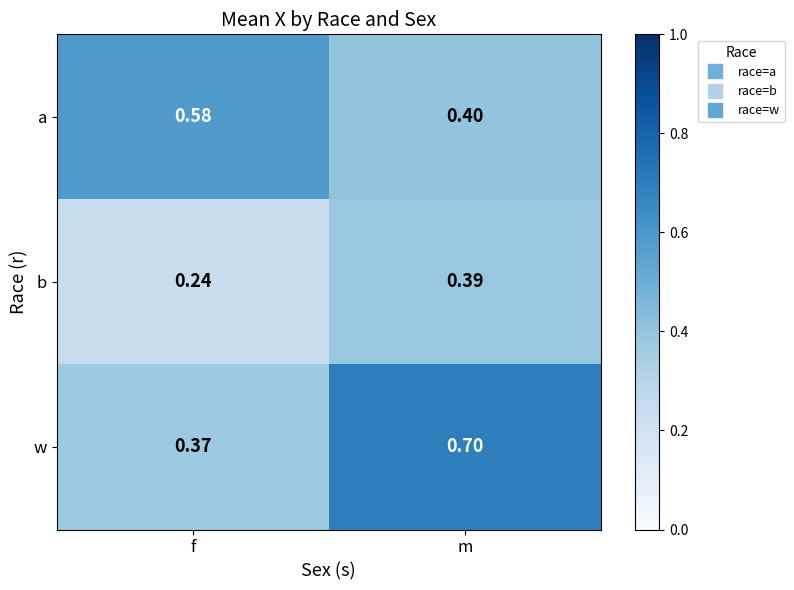

Rank the series by their maximum value, from highest to lowest.

w, a, b